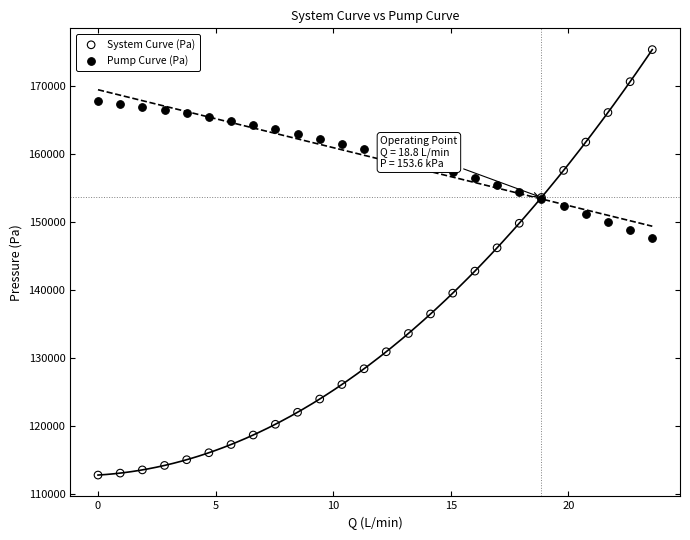

What is the X range (max minus min) for the scatter plot?

23.6